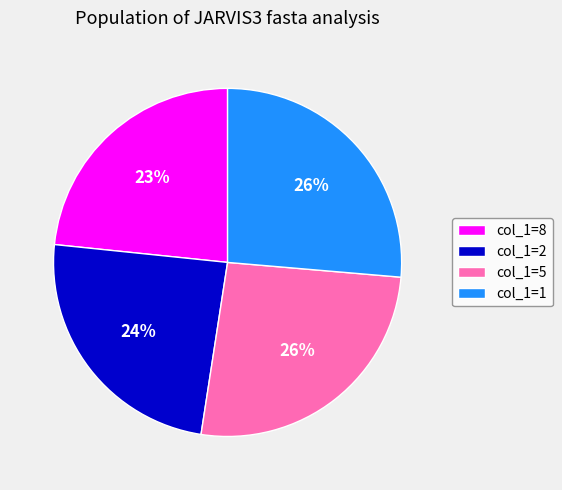

True or false: col_1=2 accounts for 24% of the total.

True